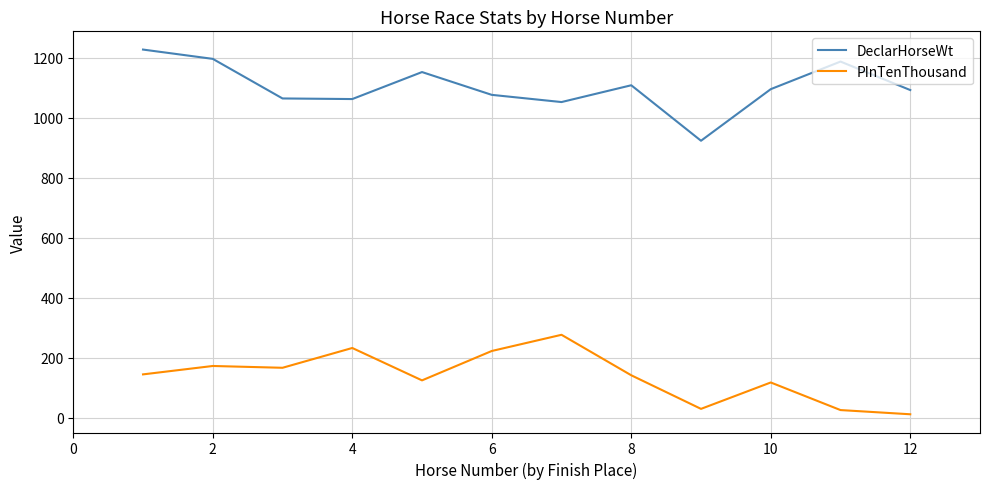

Which series has the largest total across all categories?

DeclarHorseWt